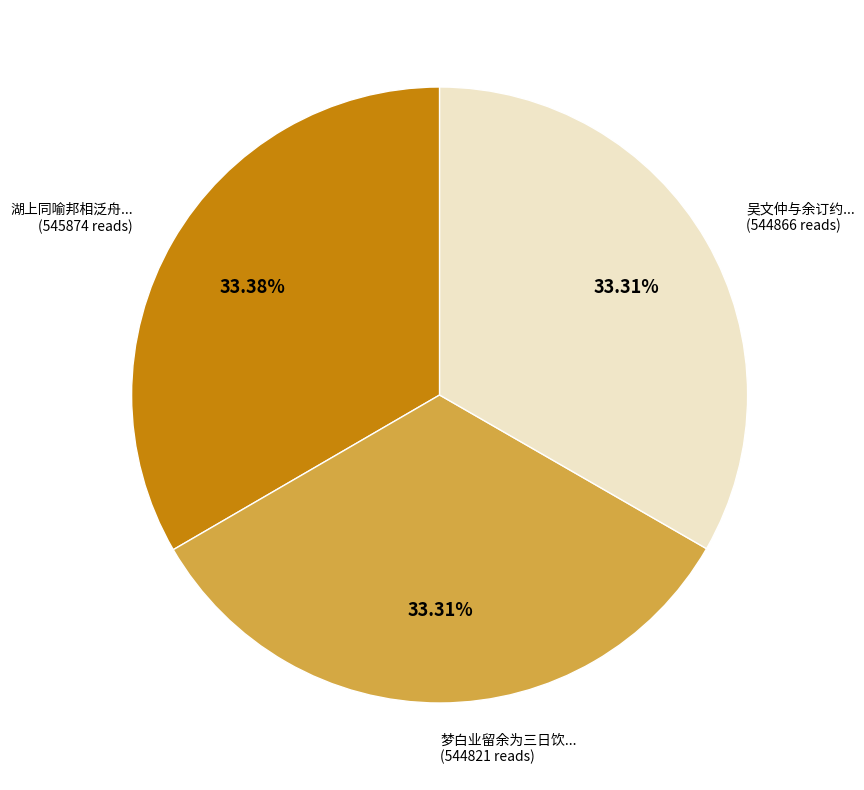

Count the number of slices in the pie.

3